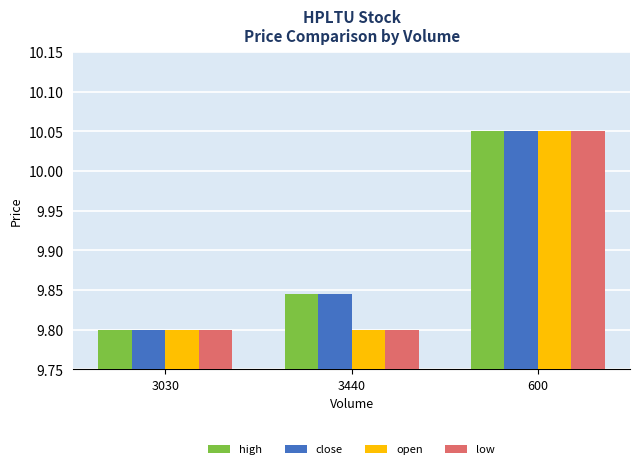

What is the sum of all low values?

29.7